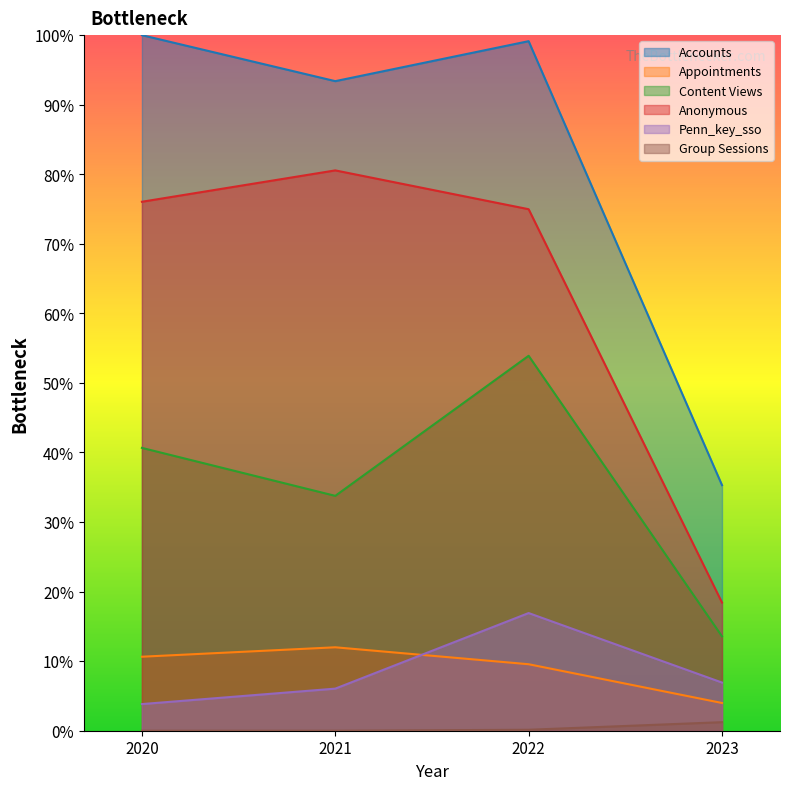

Reading left to right, transcribe all the data shown in this chart.

Accounts: 2020=1.0	2021=0.9	2022=1.0	2023=0.4
Appointments: 2020=0.1	2021=0.1	2022=0.1	2023=0.0
Content Views: 2020=0.4	2021=0.3	2022=0.5	2023=0.1
Anonymous: 2020=0.8	2021=0.8	2022=0.7	2023=0.2
Penn_key_sso: 2020=0.0	2021=0.1	2022=0.2	2023=0.1
Group Sessions: 2020=0.0	2021=0.0	2022=0.0	2023=0.0